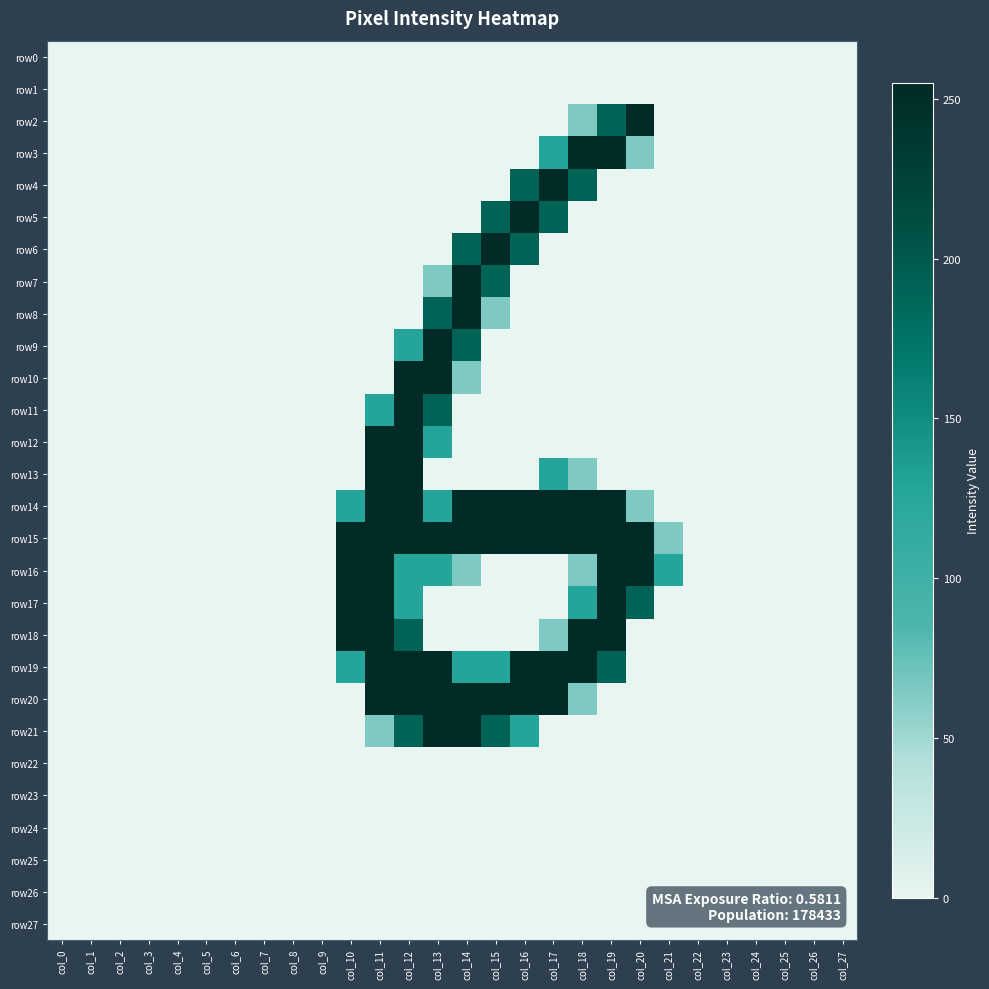

Between col_24 and col_22, which is larger?

col_24